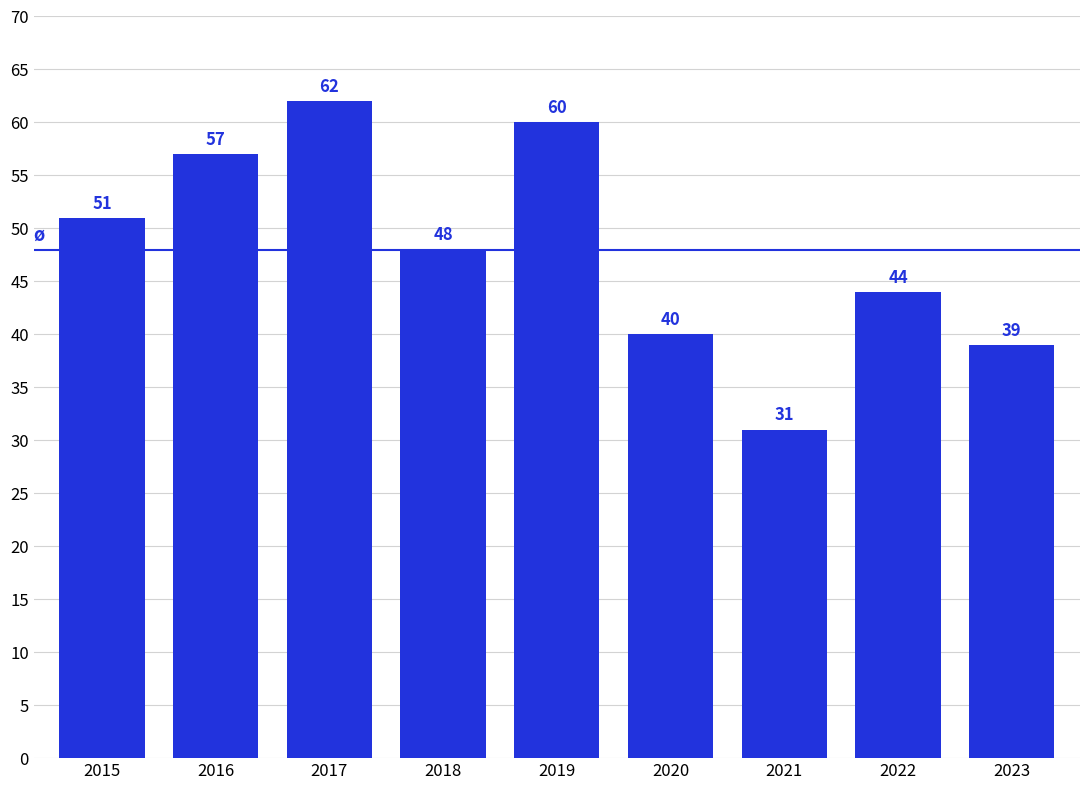

True or false: the data shows 42 at 2019.

False